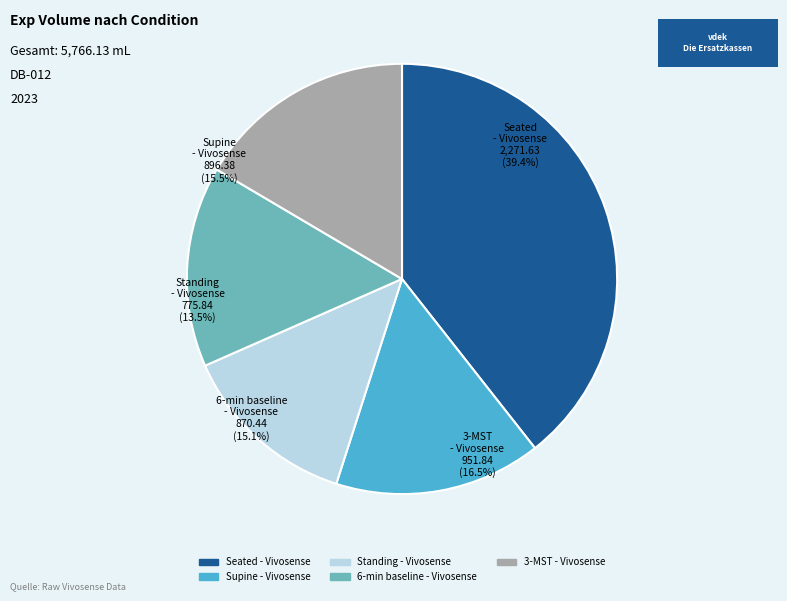

What is the smallest slice in the pie chart?

Standing - Vivosense